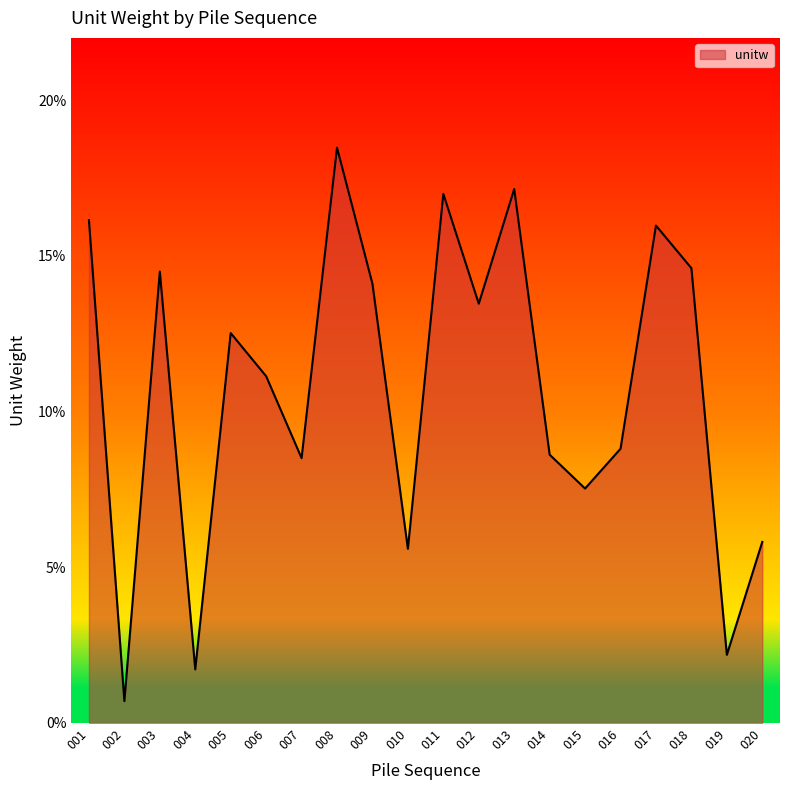

Approximately how many times larger is the value at 001 compared to 008?

0.9